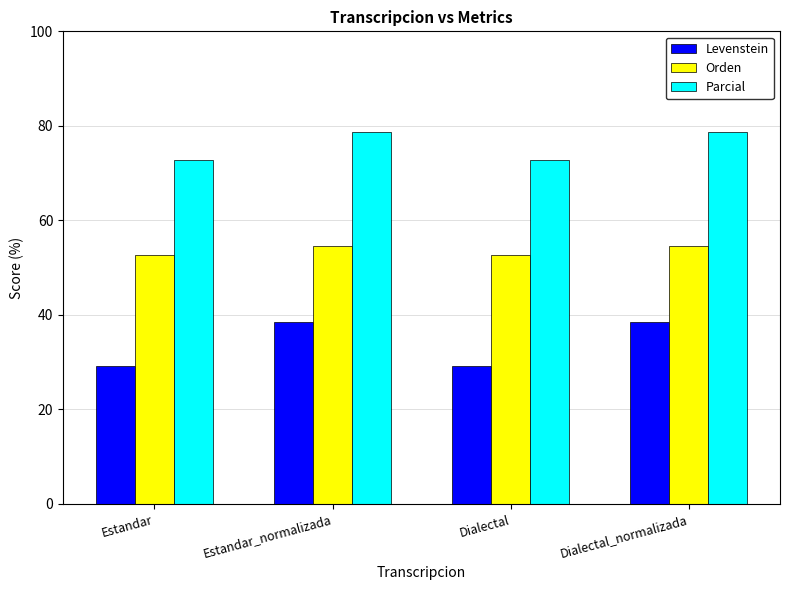

How many categories are shown in the chart?

4